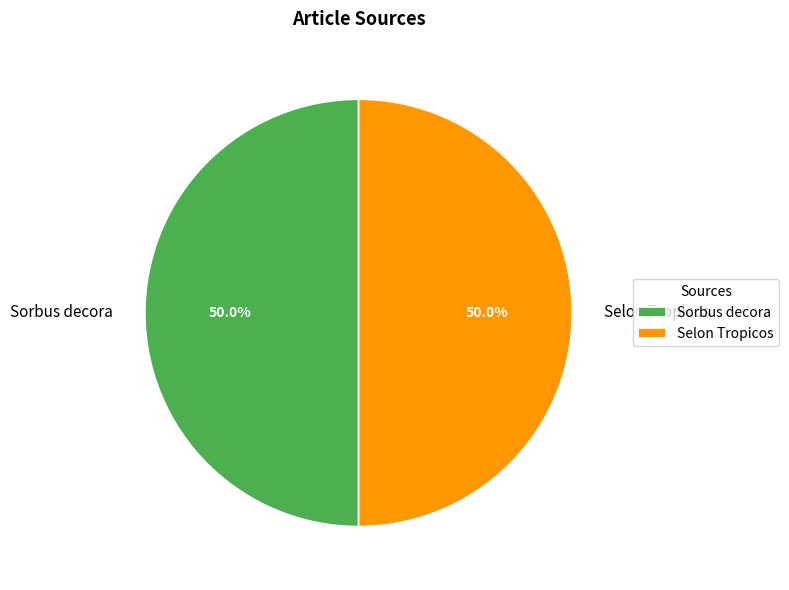

Combined, do Selon Tropicos and Sorbus decora account for over 50%?

Yes